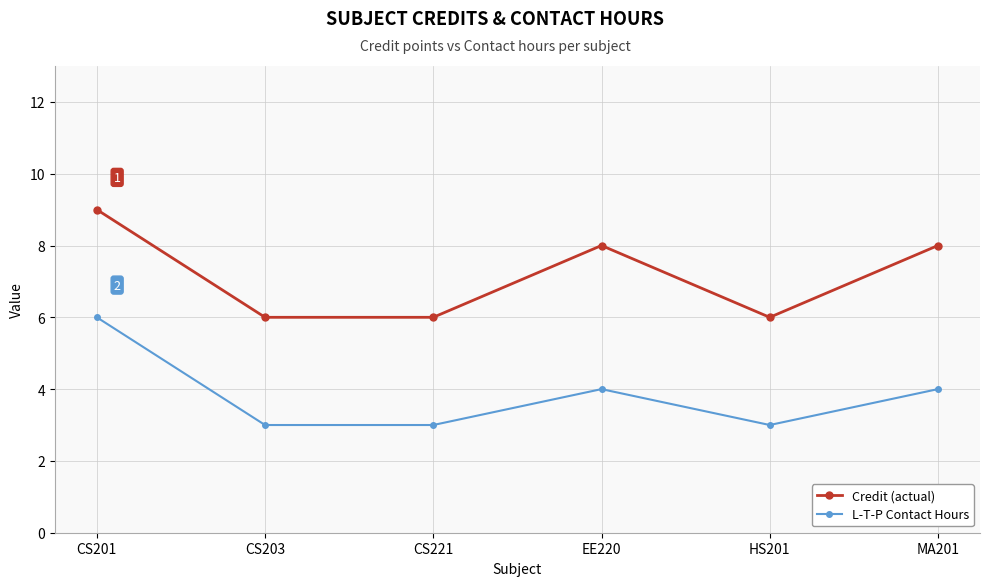

What is the label of the 1st point from the left?

CS201